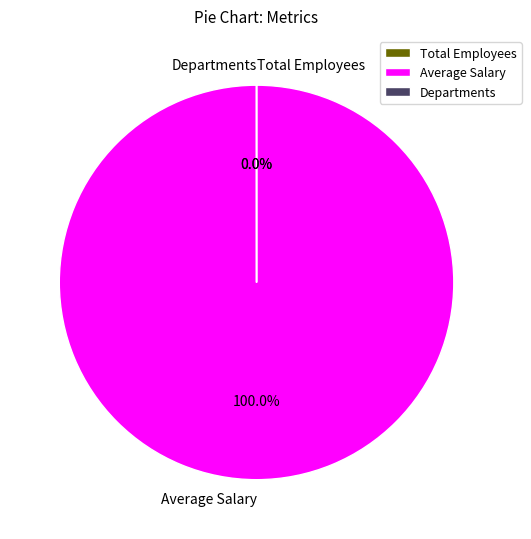

Which slice is the largest?

Average Salary